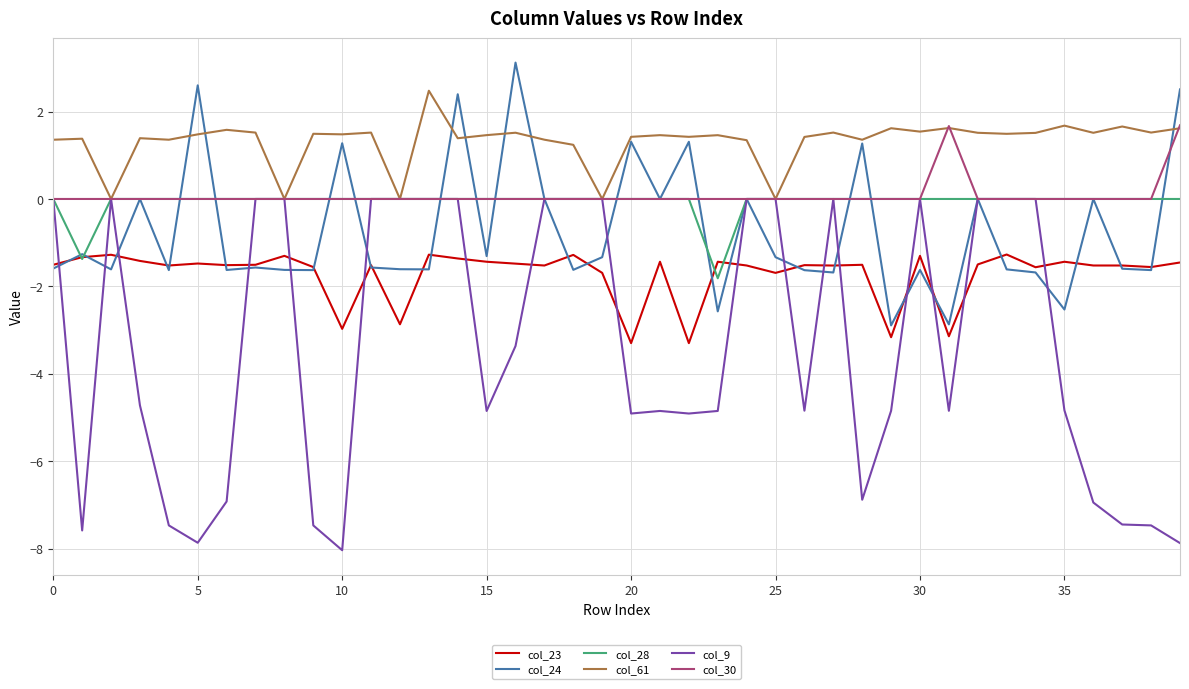

What is the sum of all col_23 values?

-68.5